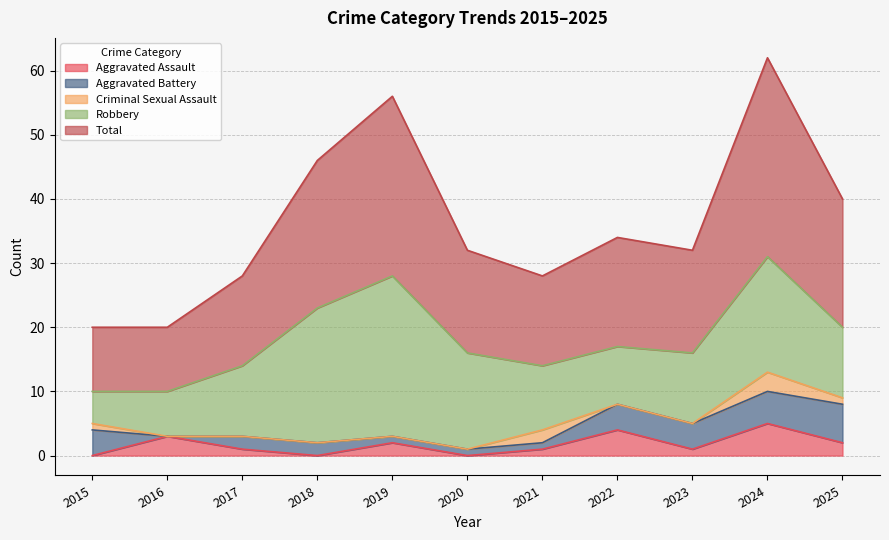

Between 2015 and 2017, which series saw the biggest shift?

Robbery